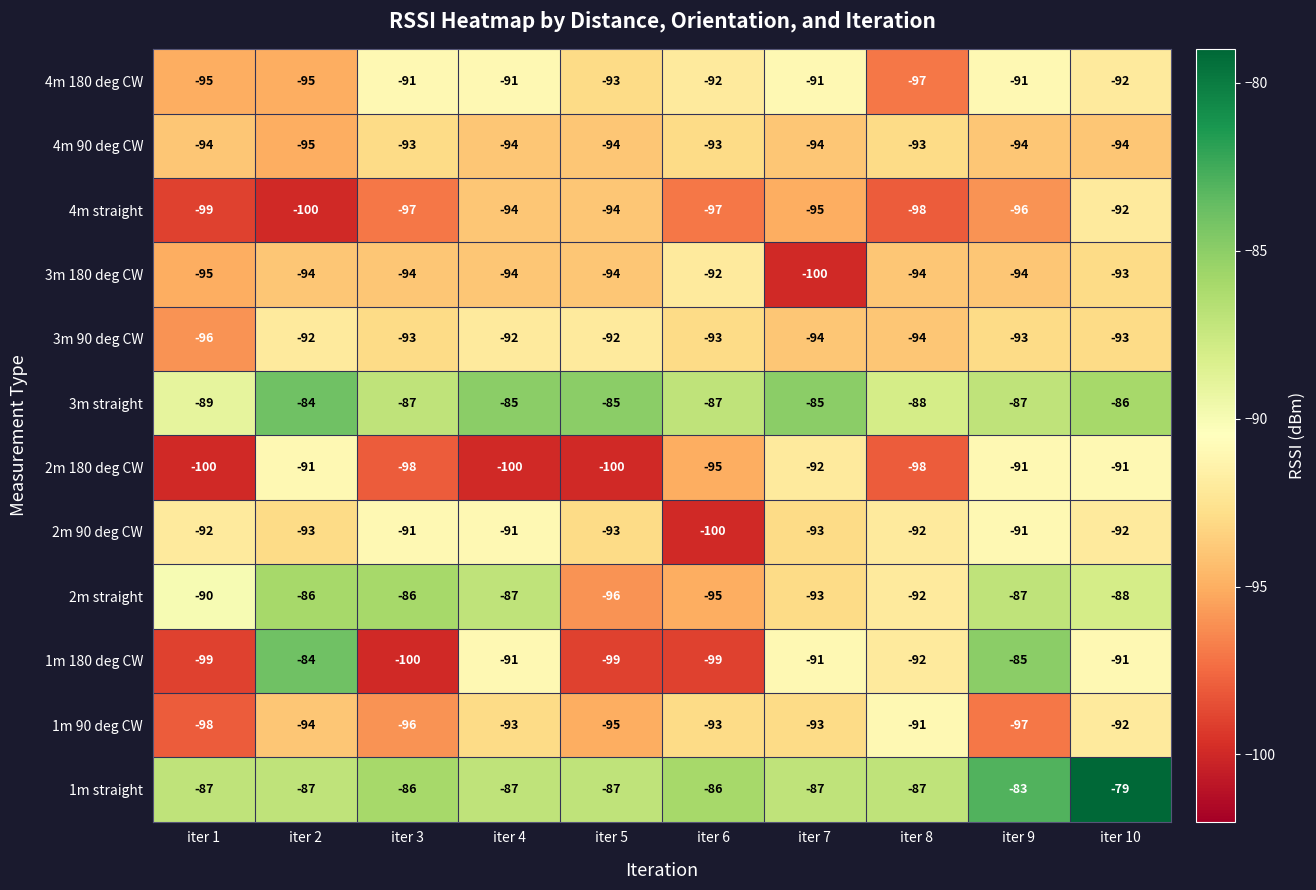

Which series has the largest range (max minus min)?

1m 180 deg CW